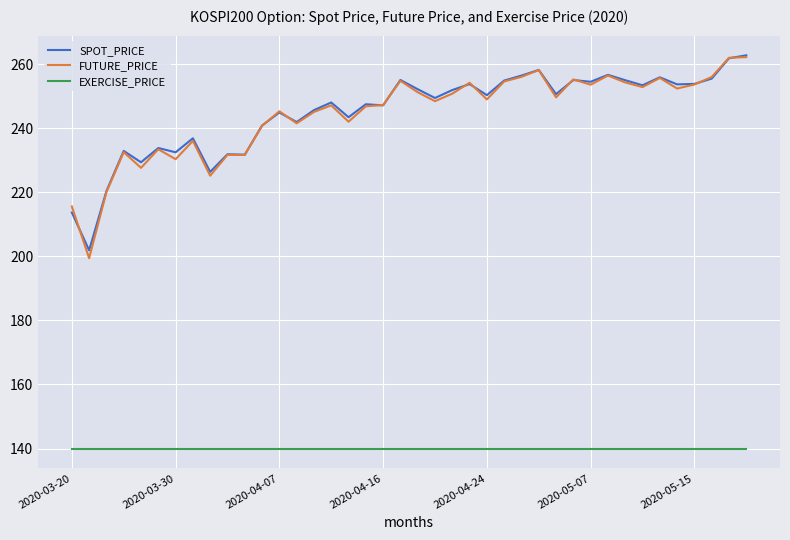

At how many categories does at least one series exceed 162?

40